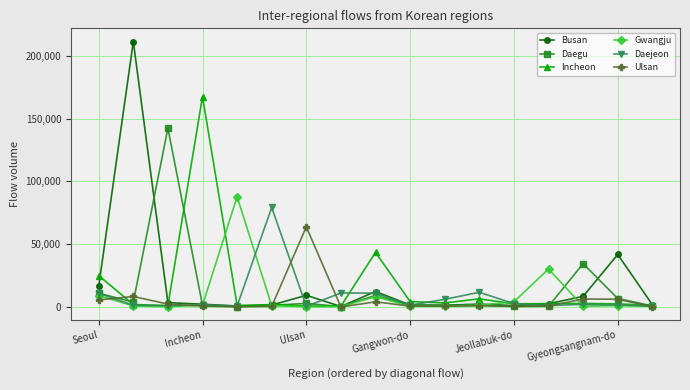

Does the chart have visible grid lines?

Yes